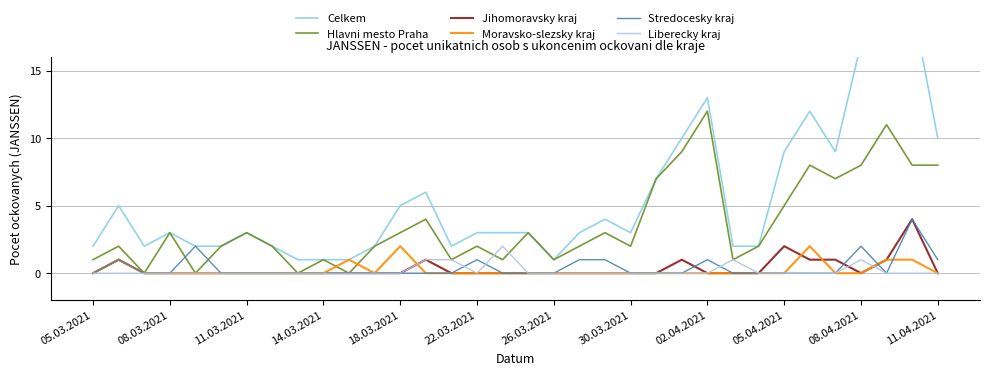

True or false: Liberecky kraj has a value of 1 at 11.04.2021.

False